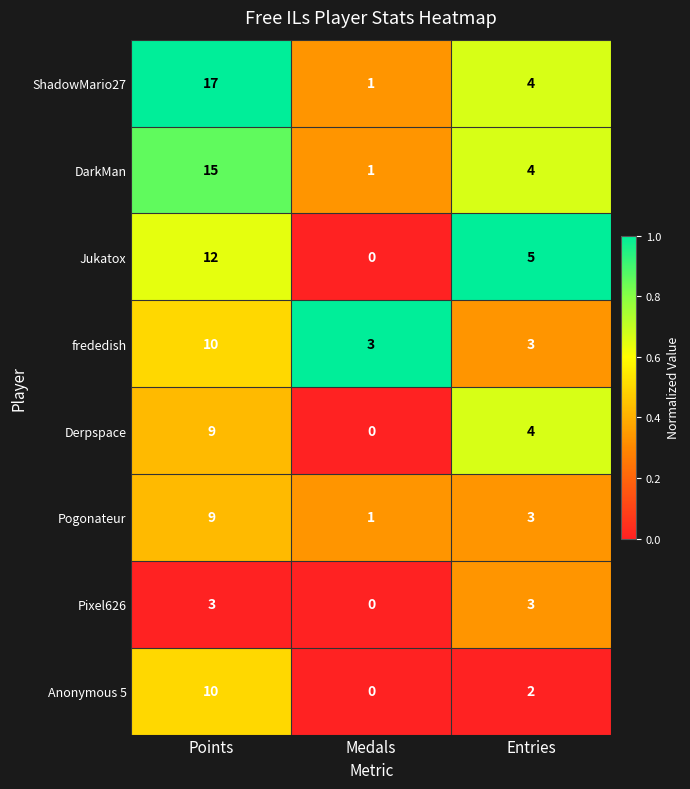

At which label is Anonymous 5 closest to 5?

Entries